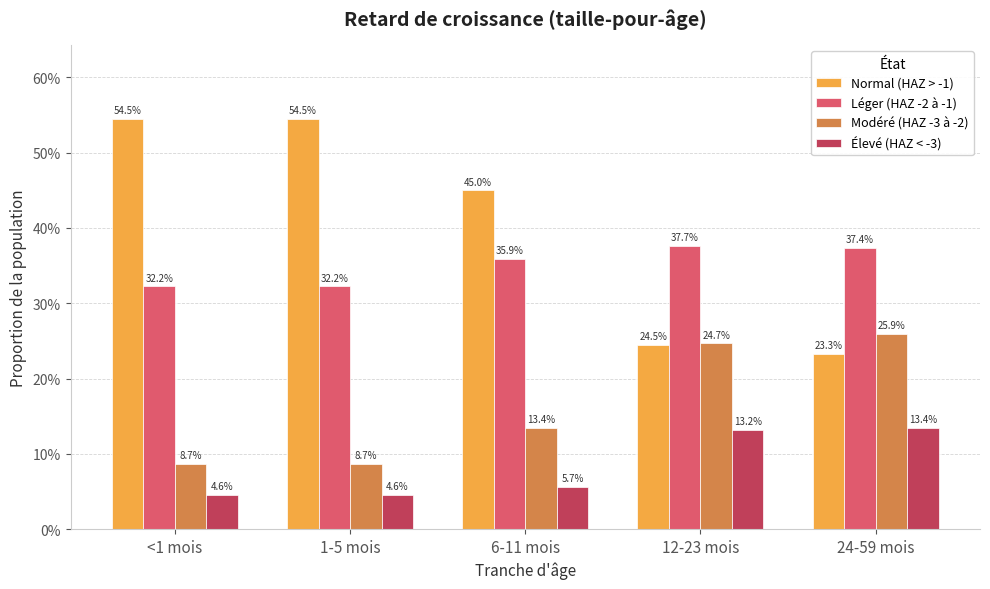

Rank the series by their maximum value, from highest to lowest.

Normal (HAZ > -1), Léger (HAZ -2 à -1), Modéré (HAZ -3 à -2), Élevé (HAZ < -3)